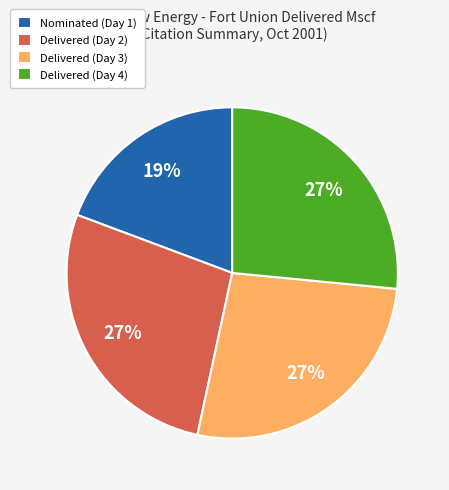

To the nearest percent, what is the combined percentage of Delivered (Day 4) and Delivered (Day 2)?

54%